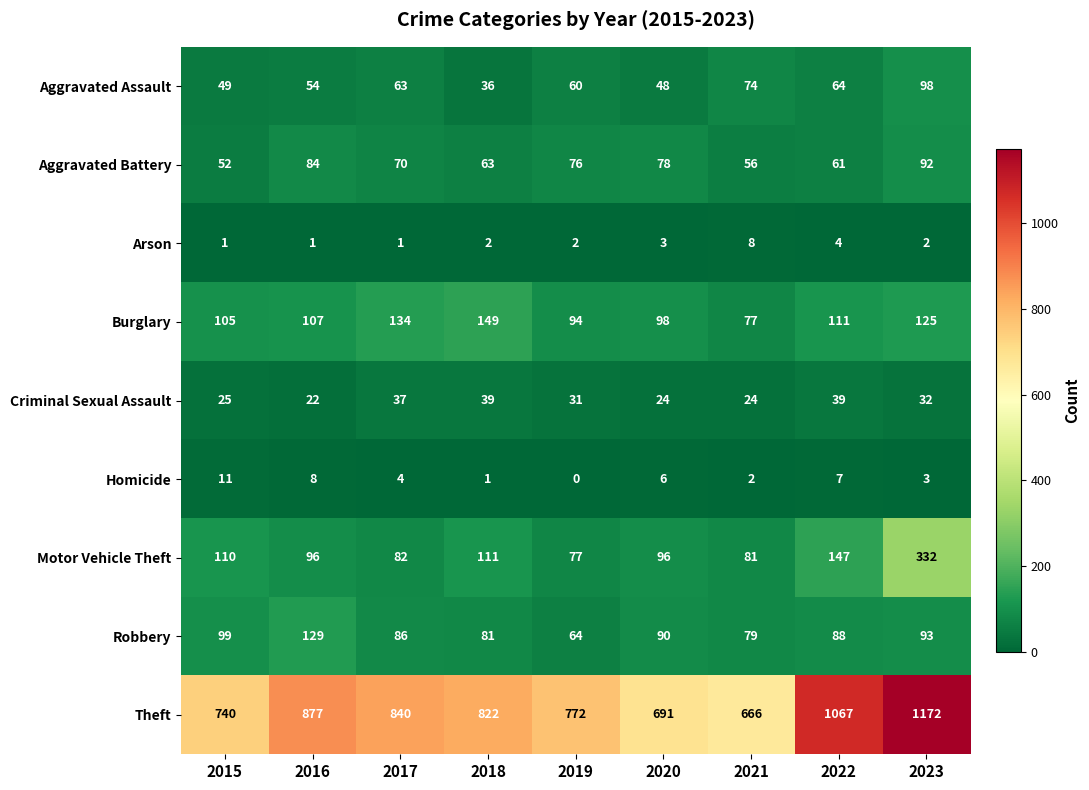

The value of Motor Vehicle Theft at 2017 is 82. True or false?

True